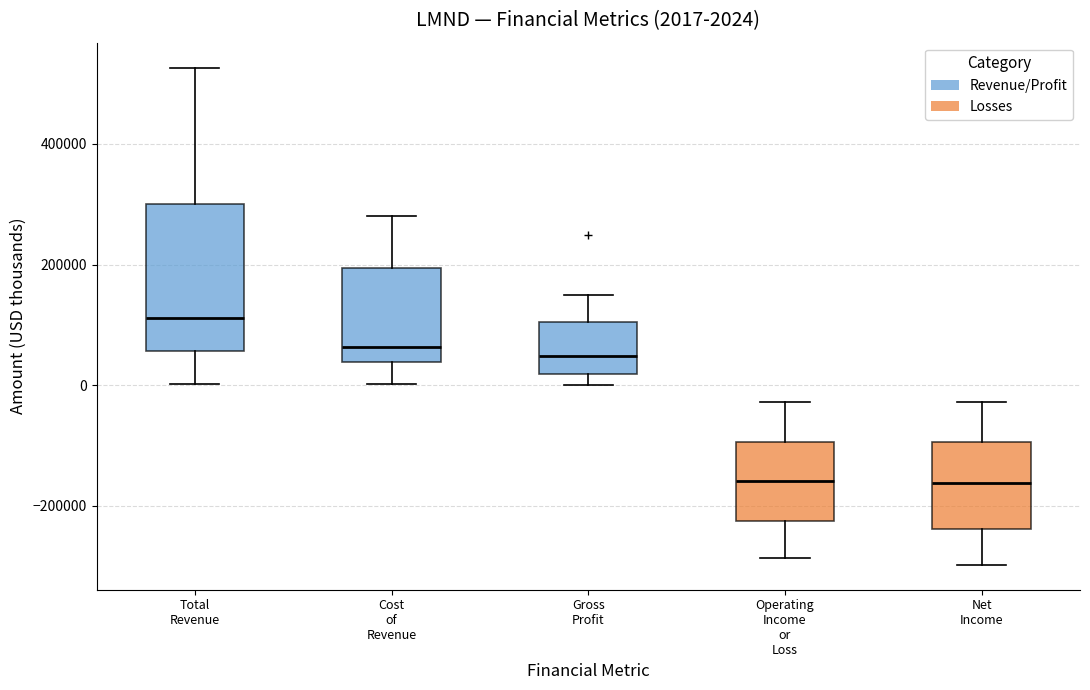

Which box is the tallest, from its lower edge to its upper edge?

Total Revenue